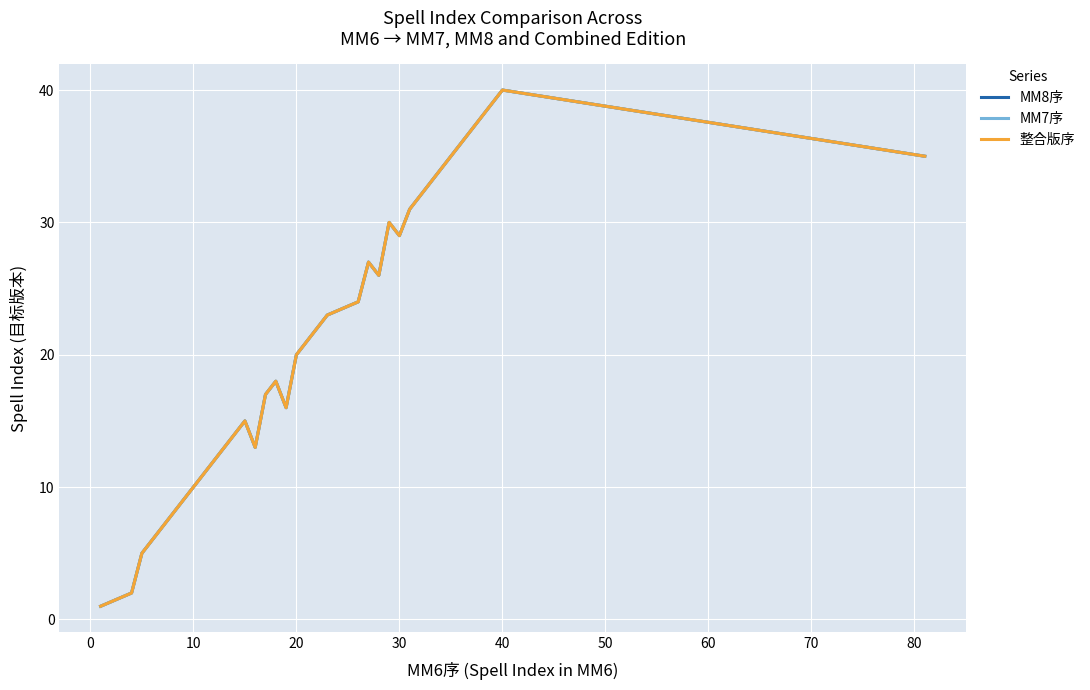

What is the difference between the maximum and minimum values in the MM8序 series?

39